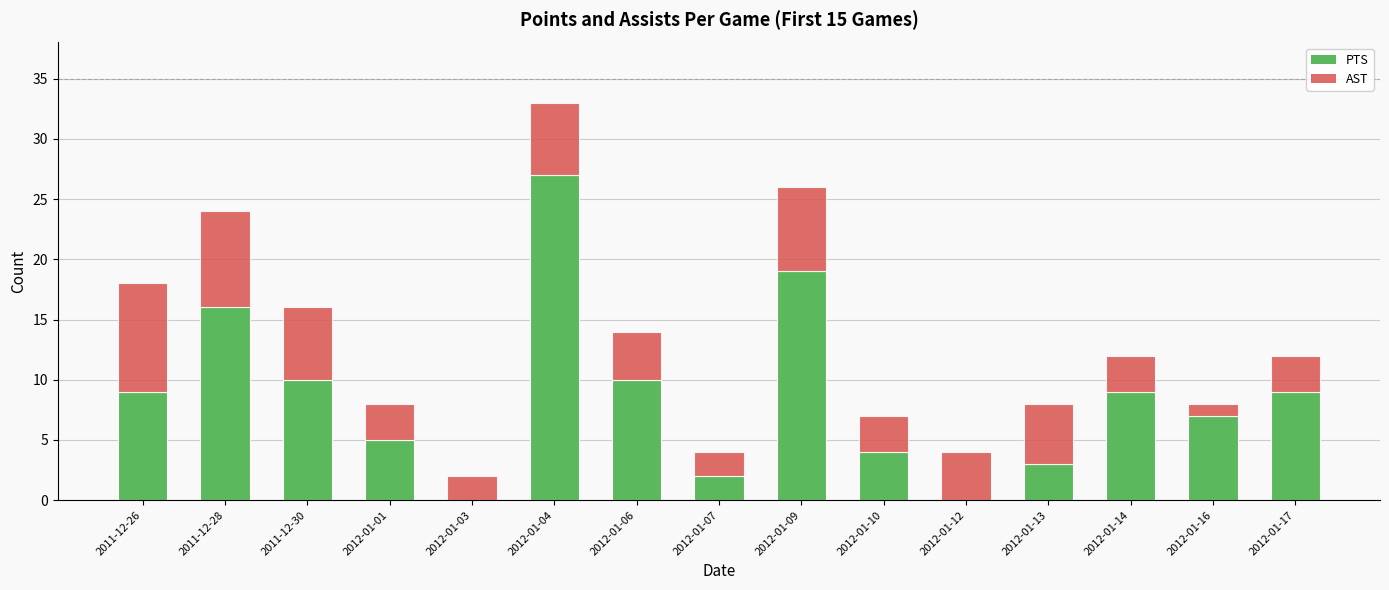

What is the total value across all series at 2012-01-13?

8